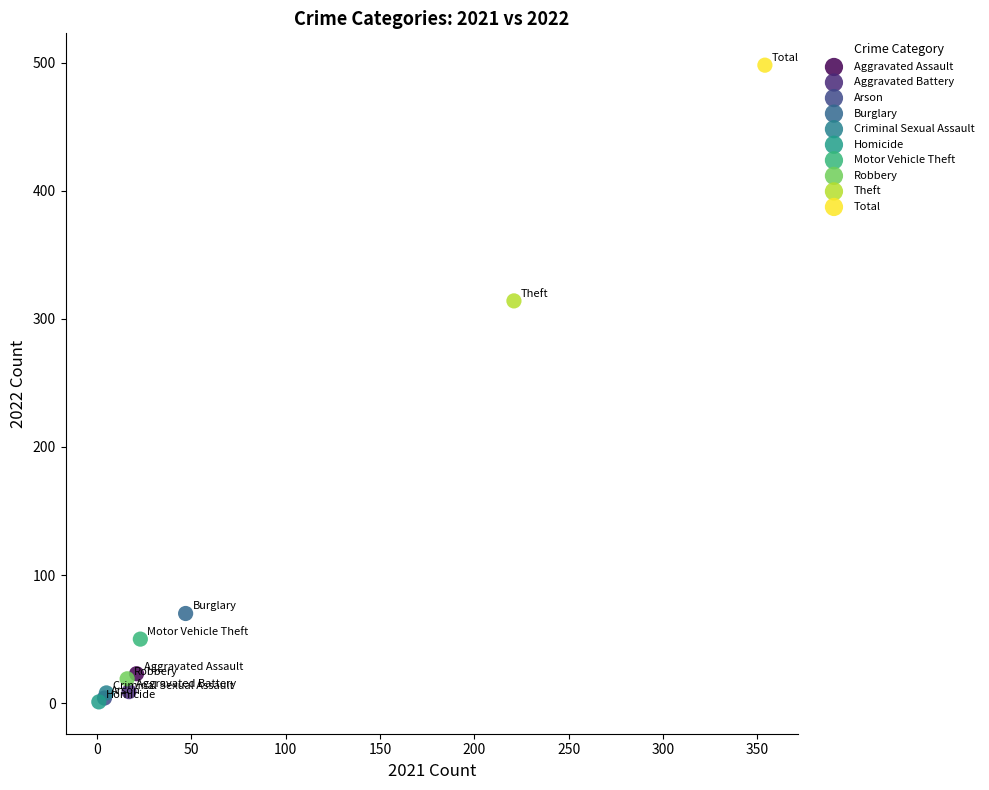

What are all the series names shown in the legend?

Aggravated Assault, Aggravated Battery, Arson, Burglary, Criminal Sexual Assault, Homicide, Motor Vehicle Theft, Robbery, Theft, Total